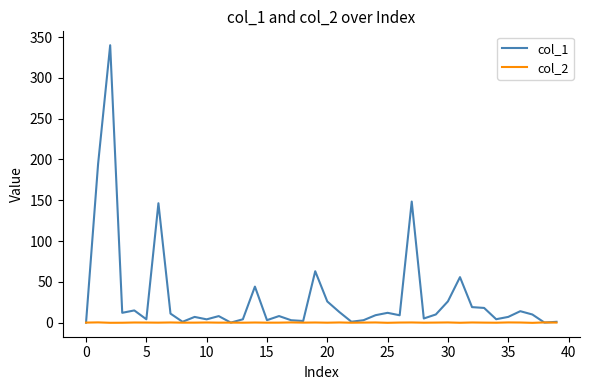

List the series in order of their overall mean, lowest first.

col_2, col_1